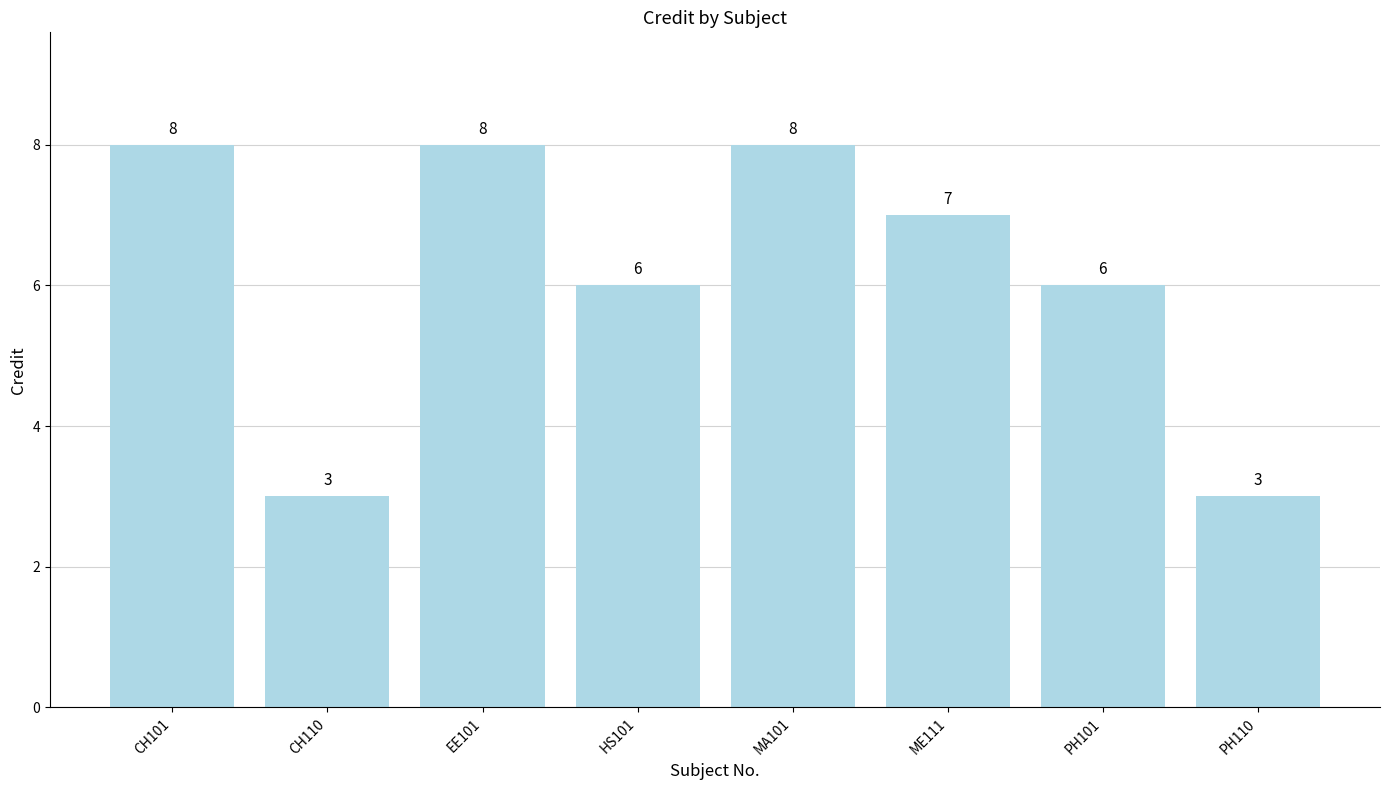

The value at MA101 is 8. True or false?

True